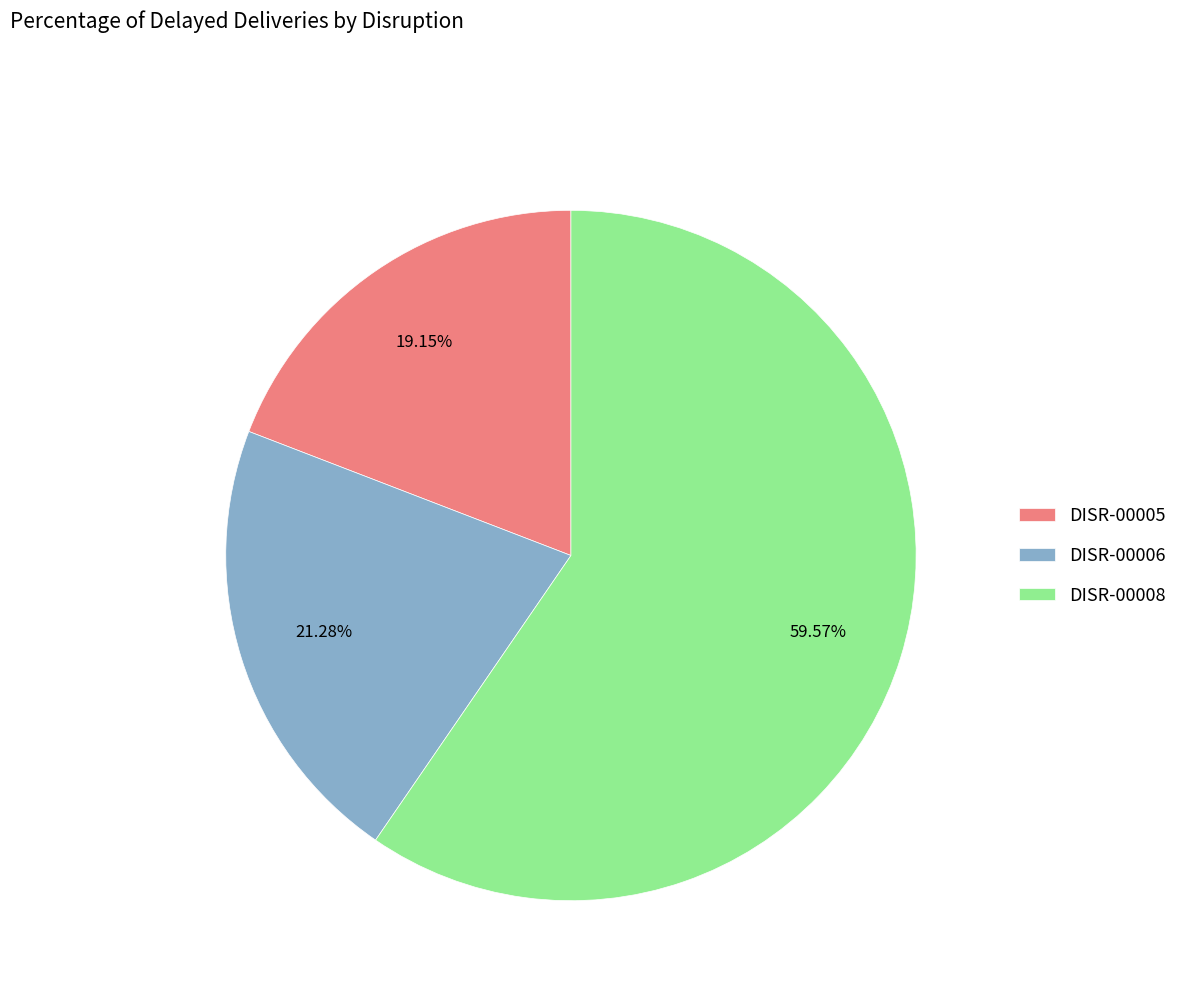

The DISR-00006 slice represents 21% of the pie. True or false?

True